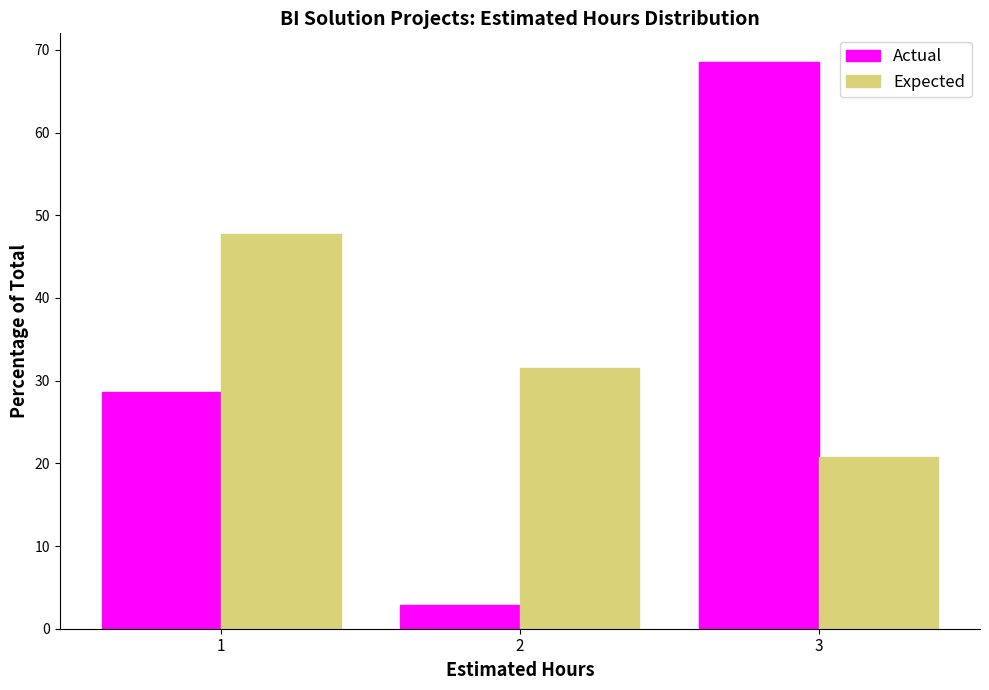

Reading left to right, extract all data points from this chart.

Actual: 28.6	2.9	68.6
Expected: 47.8	31.5	20.8